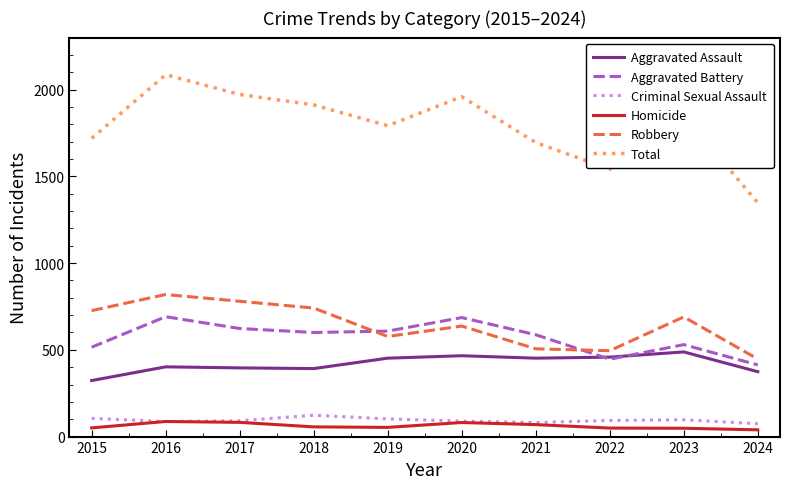

True or false: Aggravated Assault has a value of 599 at 2019.

False